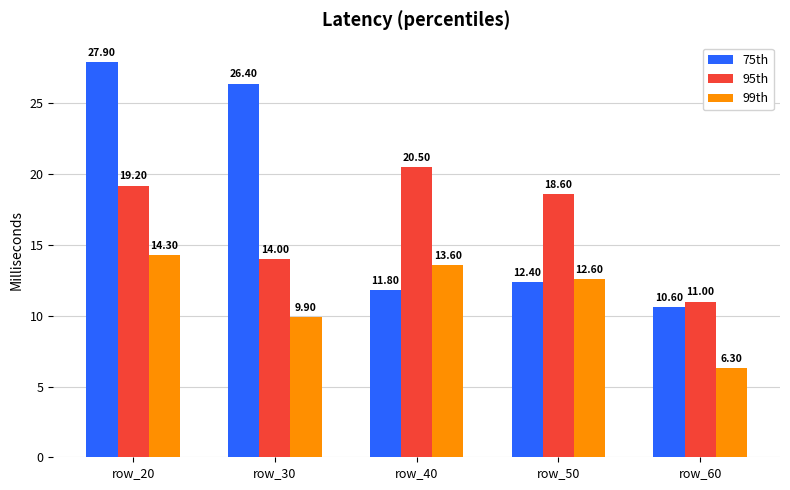

Reading left to right, list all the values displayed in this chart.

75th: 27.9	26.4	11.8	12.4	10.6
95th: 19.2	14.0	20.5	18.6	11.0
99th: 14.3	9.9	13.6	12.6	6.3